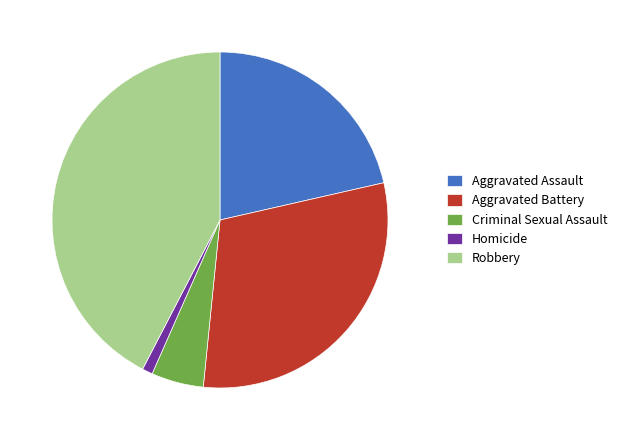

True or false: Aggravated Battery accounts for 38% of the total.

False